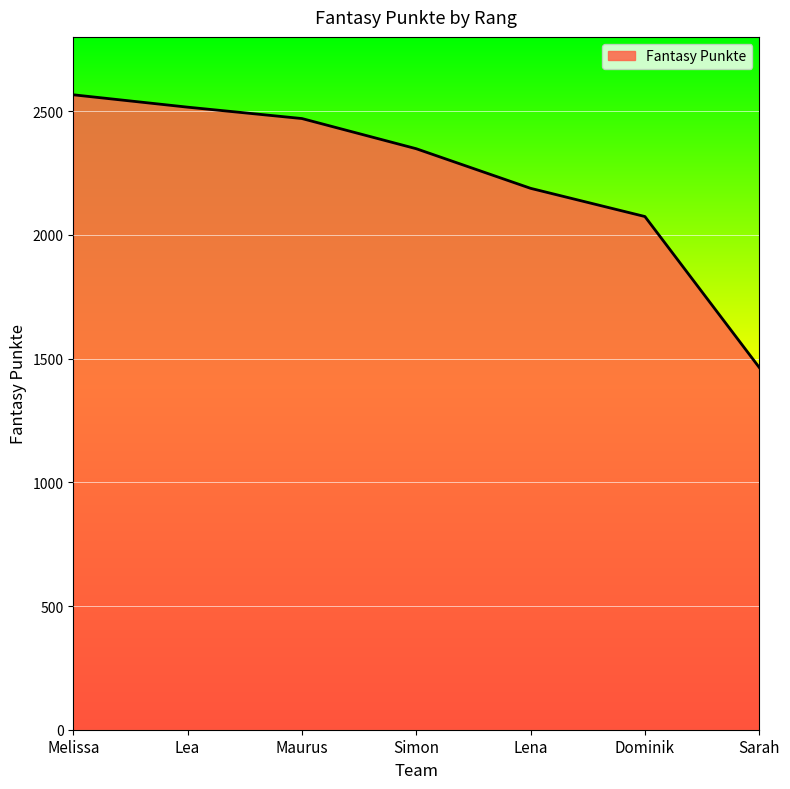

What is the ratio of the value at Maurus to the value at Lea?

1.0